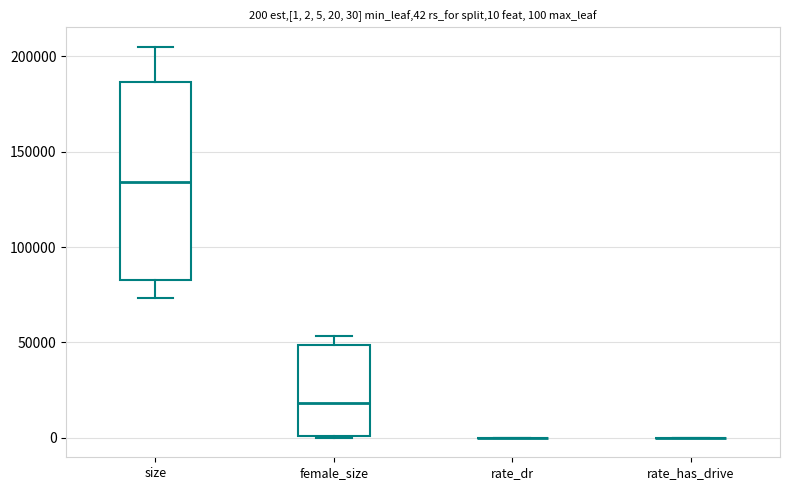

Comparing the boxes themselves (not the whiskers), which one is the tallest?

size